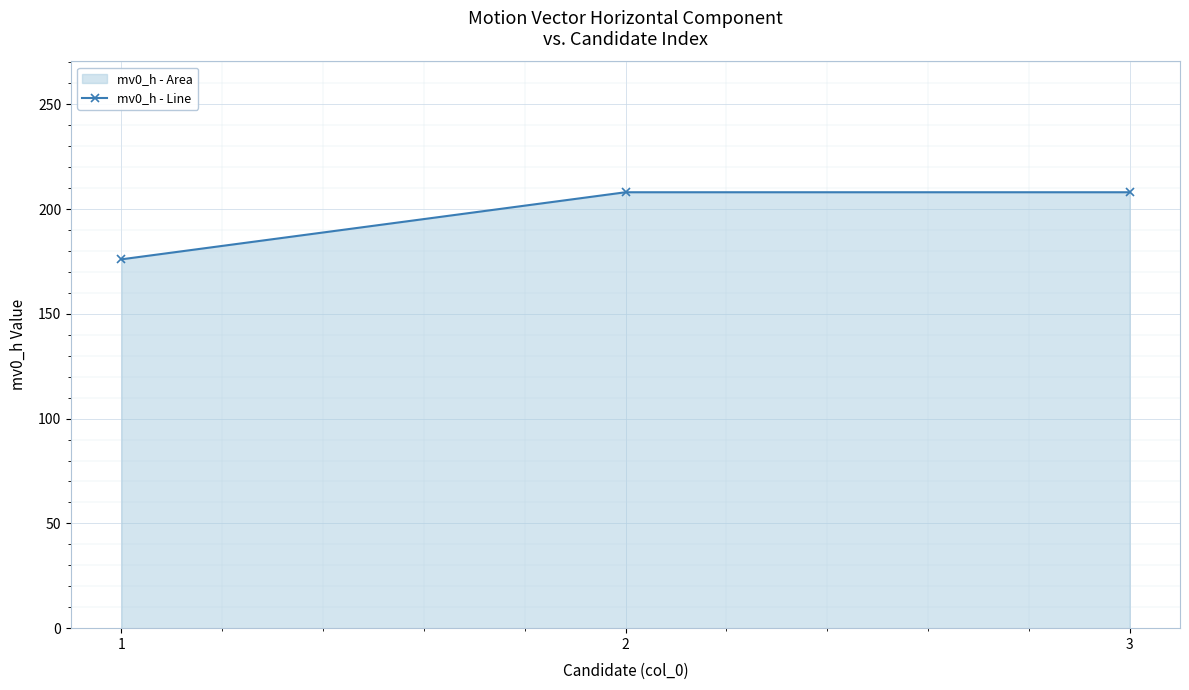

Reading right to left, what are all the values shown in this chart?

208	208	176